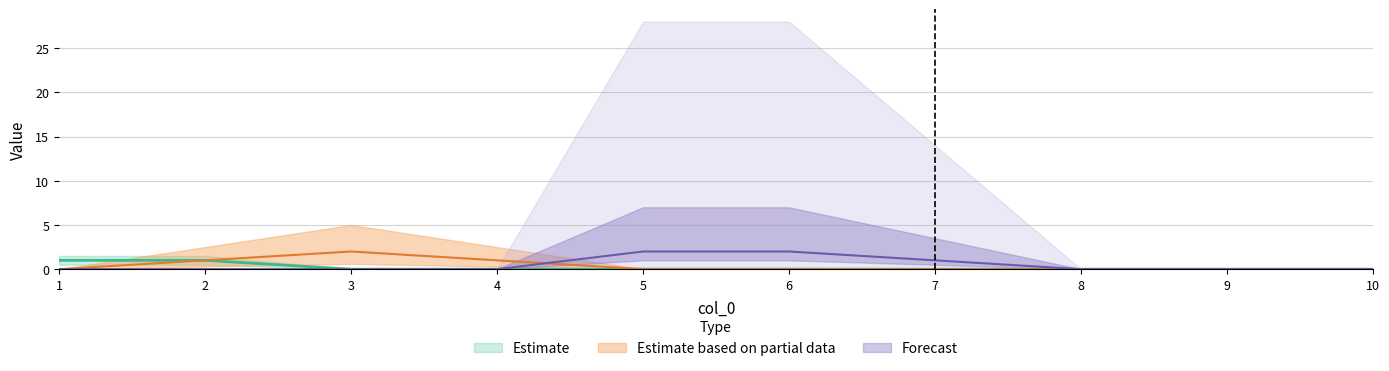

How many 8 values are between 0 and 1?

10